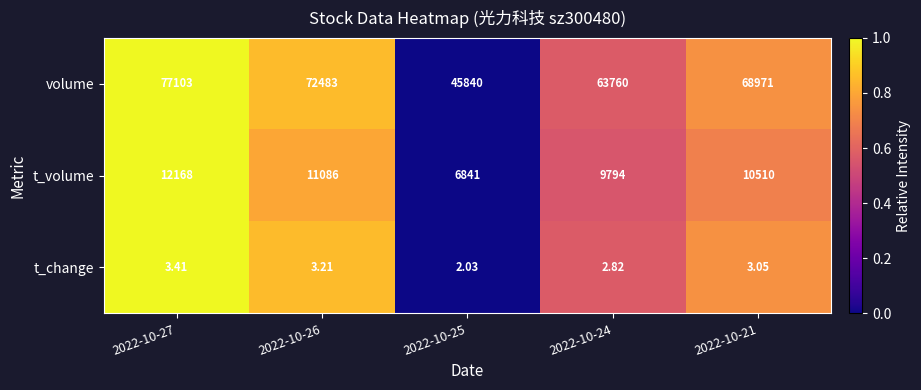

What is the total value across all series at 2022-10-21?

79484.1